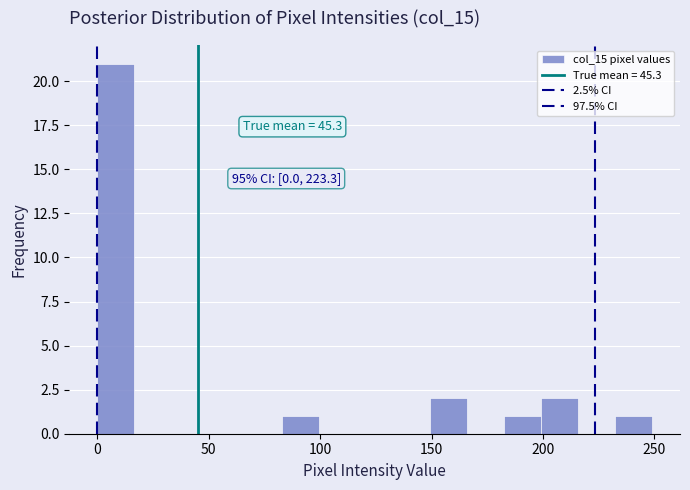

Around what value on the x-axis is the tallest bar? Give the approximate position of its centre, as read against the axis.

10